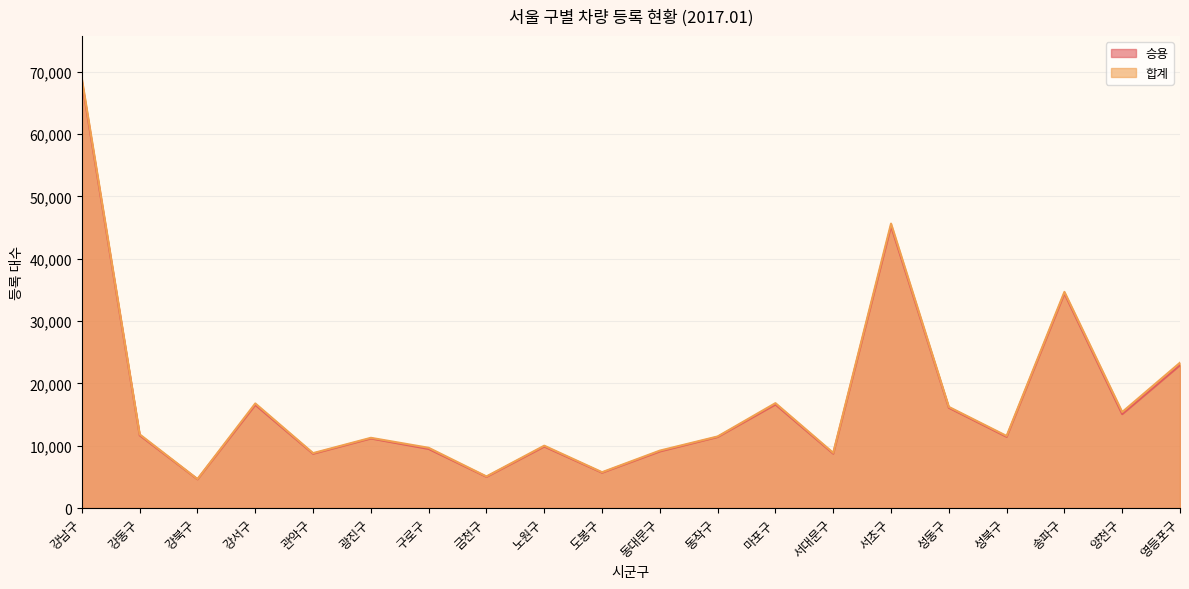

What is the average value of the 합계 series?

17294